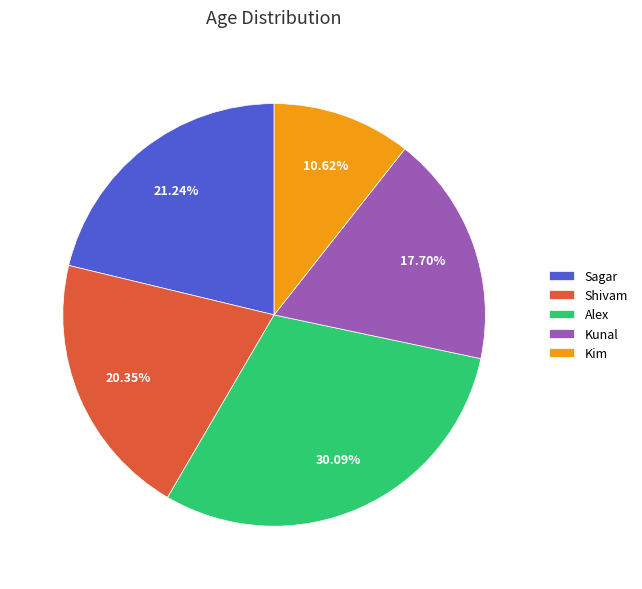

How many segments does this pie chart have?

5